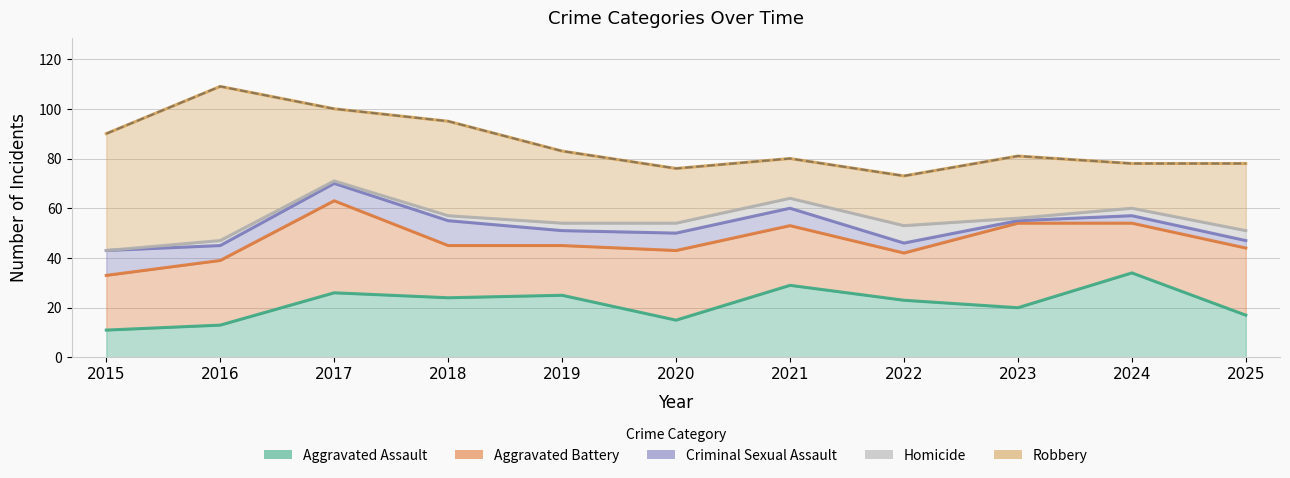

How many series are shown in this chart?

5